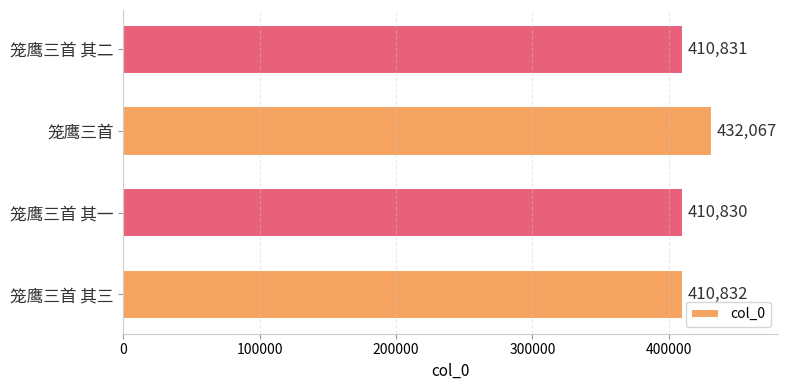

List the labels in order of value, smallest first.

笼鹰三首 其一, 笼鹰三首 其二, 笼鹰三首 其三, 笼鹰三首